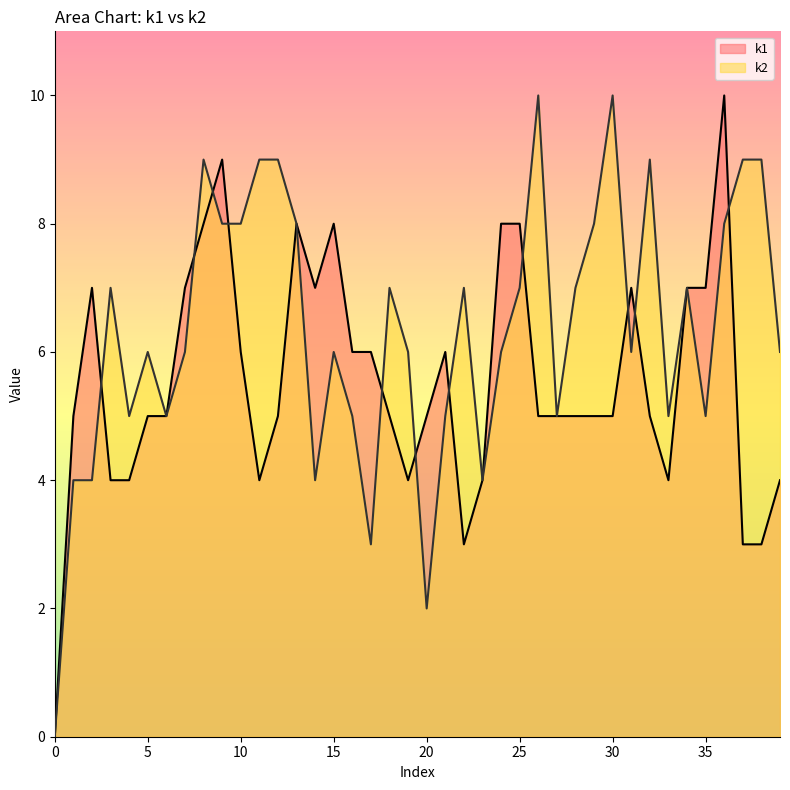

How many intersections are there between k2 and k1?

11